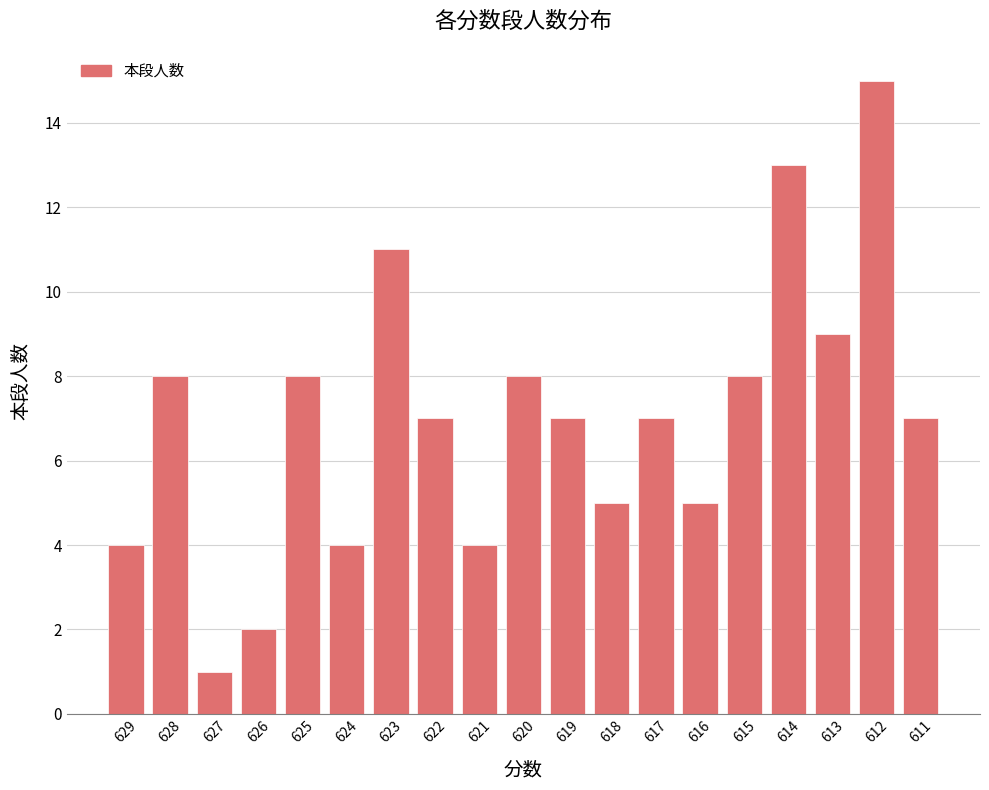

What is the change in value from 618 to 617?

+2